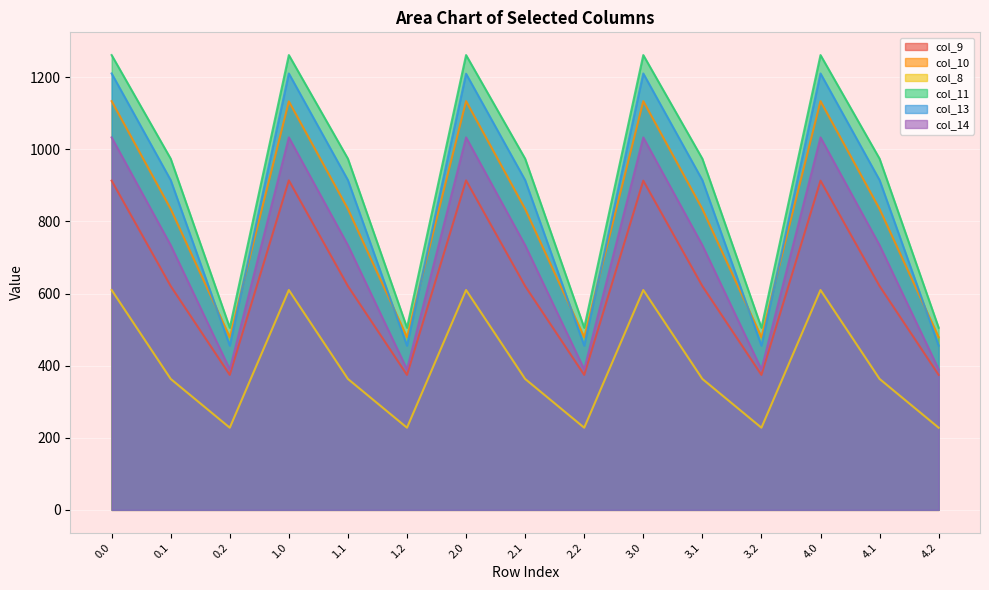

Reading left to right, list all the values displayed in this chart.

col_9: 913.1	620.7	374.4	913.8	620.7	374.4	913.8	620.7	374.4	913.1	620.7	374.4	913.1	620.7	374.4
col_10: 1133.7	834.6	479.1	1132.9	834.6	479.1	1133.7	834.6	479.1	1133.7	834.6	479.1	1133.7	834.6	479.1
col_8: 609.7	363.1	227.8	609.7	363.1	227.8	609.7	363.1	227.8	609.7	363.1	227.8	609.7	363.1	227.8
col_11: 1261.4	973.9	505.1	1261.4	973.9	505.1	1261.4	973.9	505.1	1261.4	973.9	505.1	1261.4	973.9	505.1
col_13: 1210.4	914.5	455.5	1210.4	914.5	455.5	1209.7	914.5	455.5	1210.4	914.5	455.5	1210.4	914.5	455.5
col_14: 1033.1	734.0	389.7	1033.1	734.0	389.7	1033.1	734.0	389.7	1033.1	734.0	389.7	1033.1	734.0	389.7